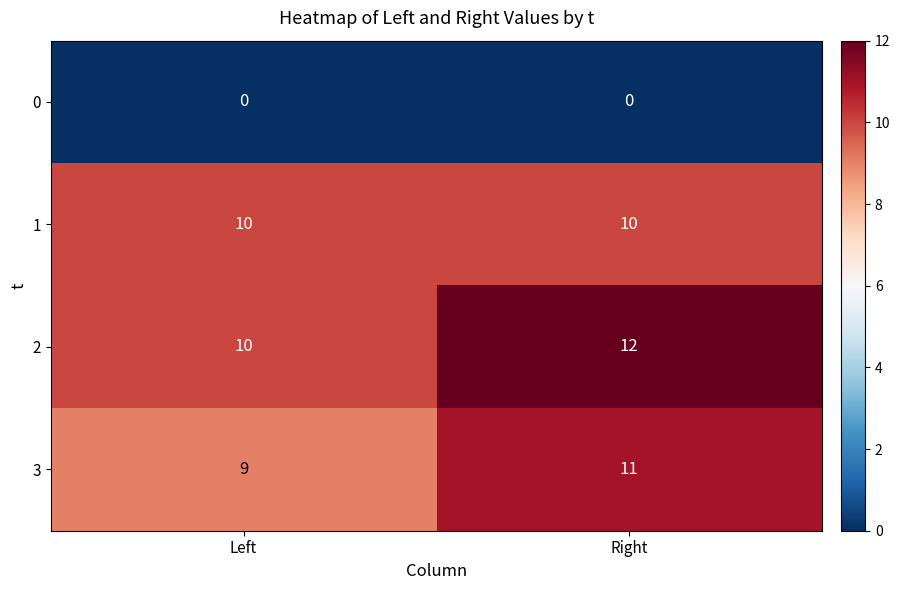

Is the value of 2 at Right greater than the value of 3 at Left?

Yes